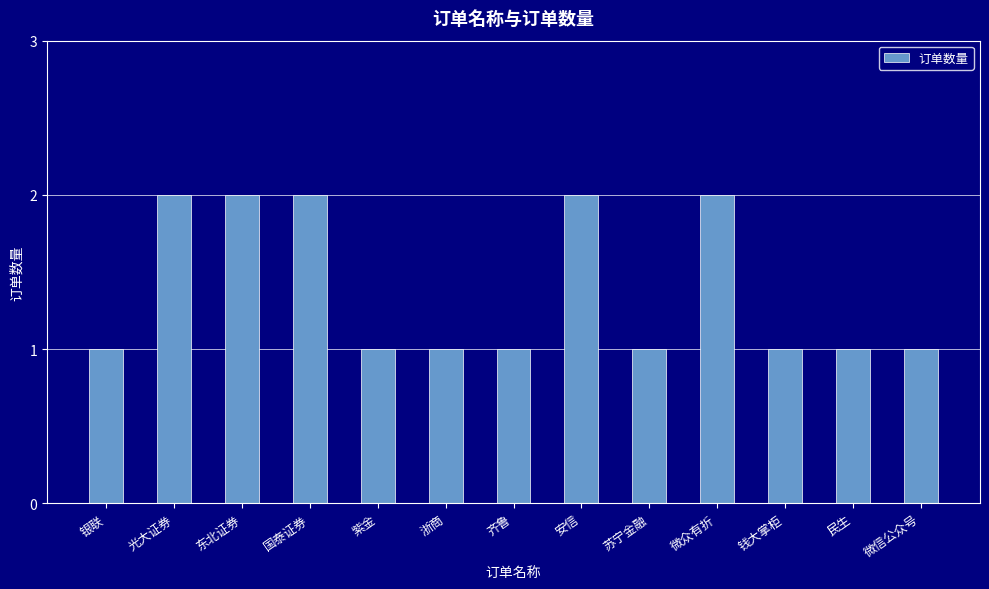

What is the approximate value at 齐鲁?

1